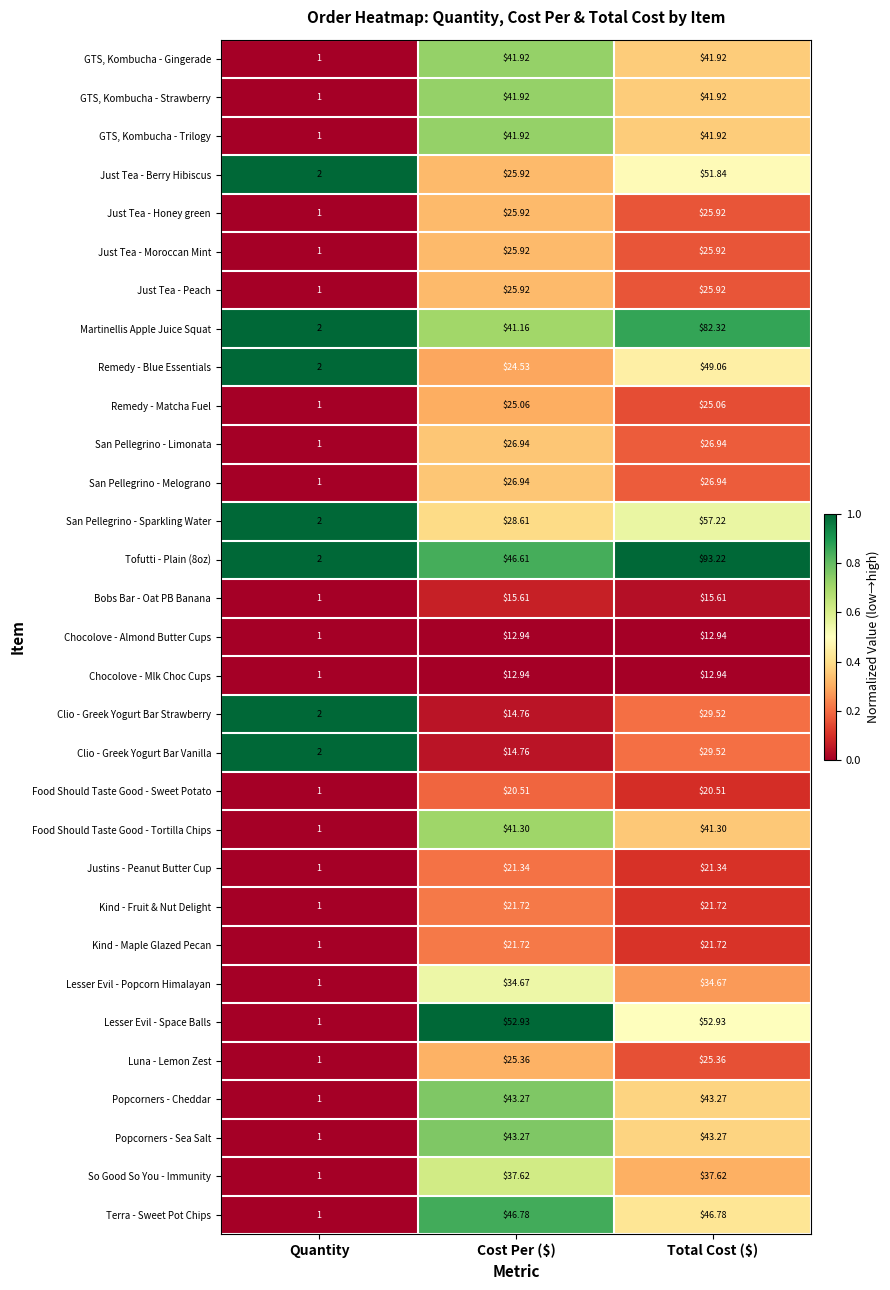

Which series has the widest spread of values?

Tofutti - Plain (8oz)